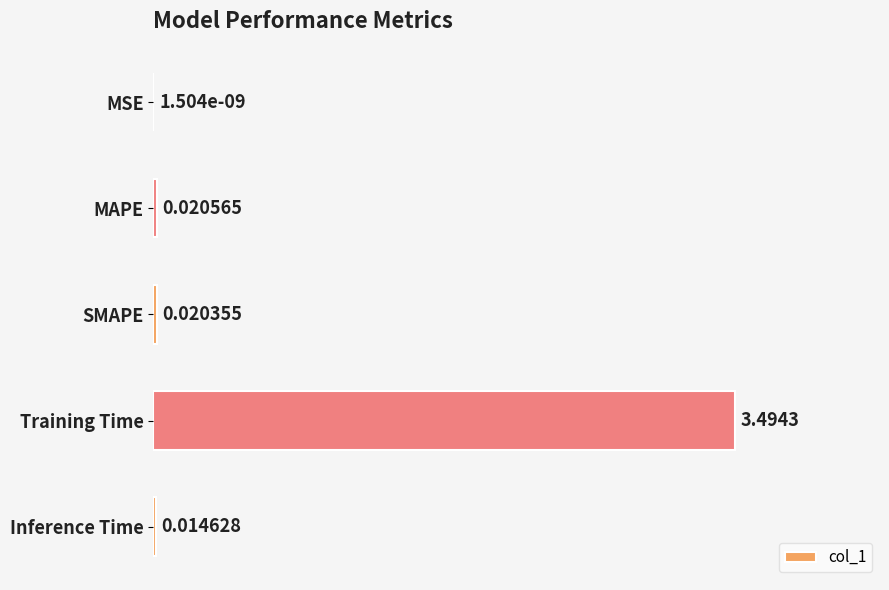

Which label corresponds to the largest value in the chart?

Training Time